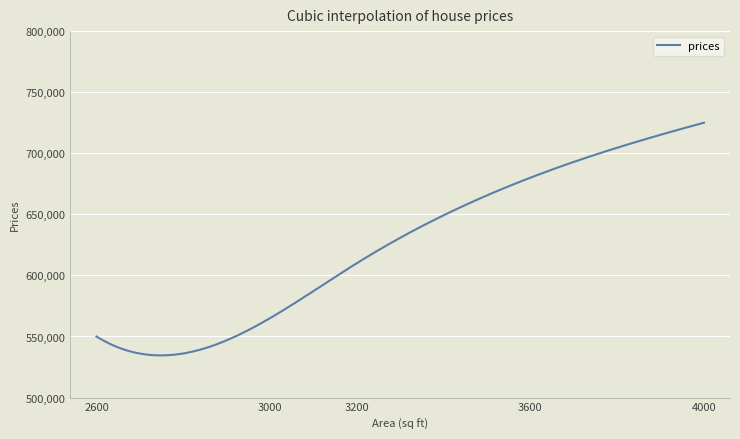

What is the smallest value displayed?

534519.2